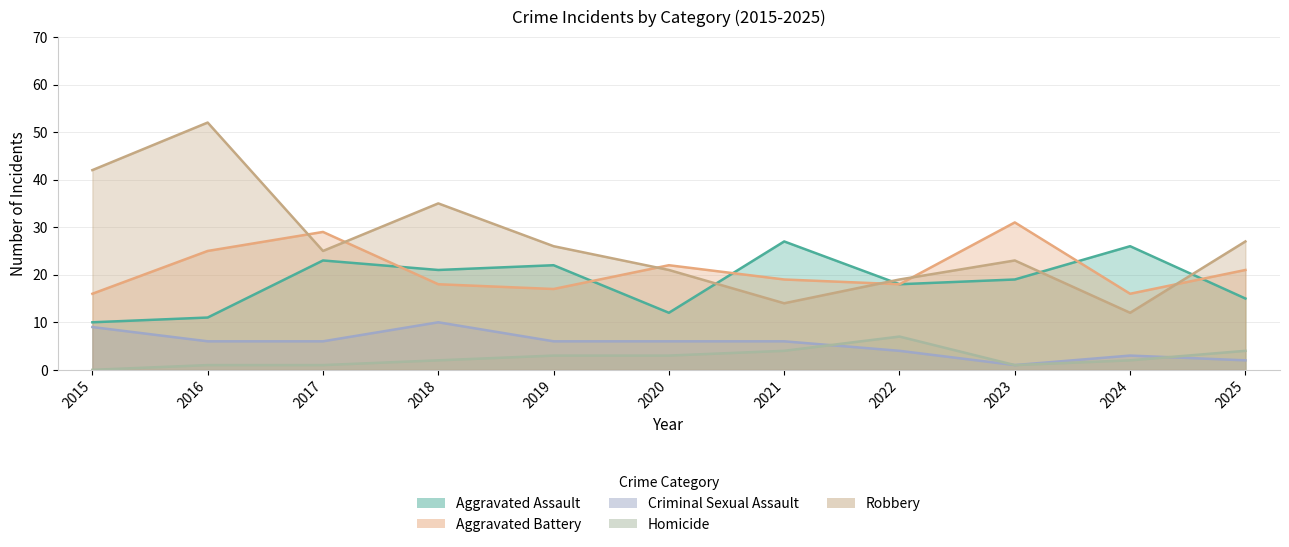

How many categories are shown in the chart?

11